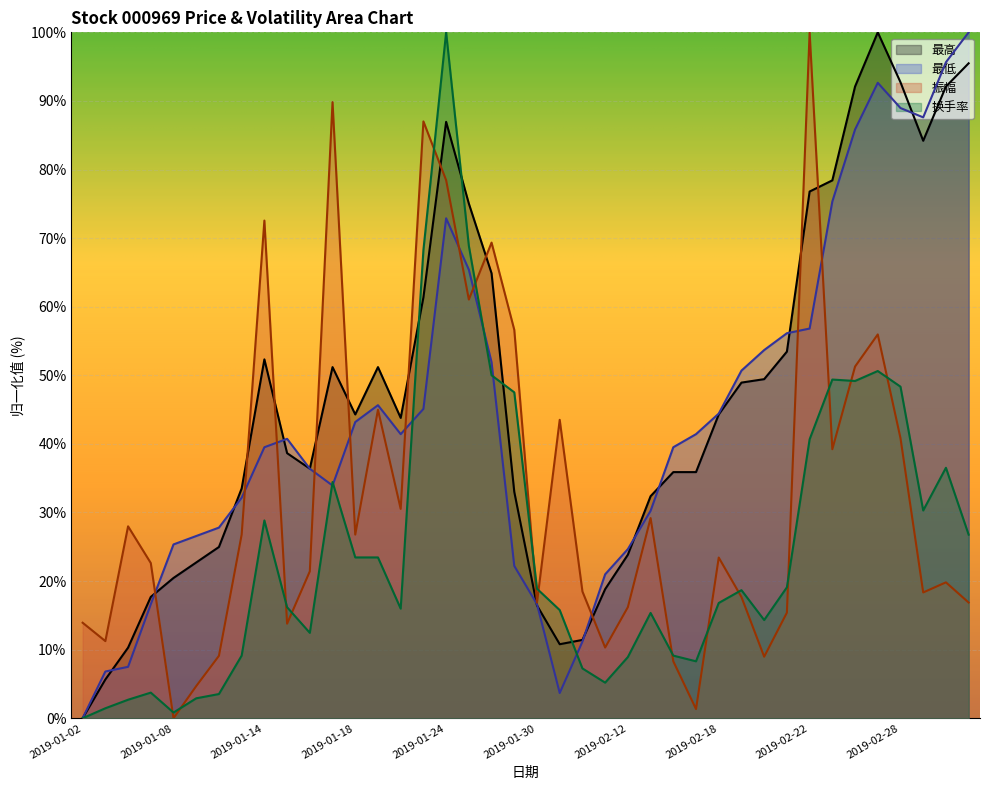

True or false: 最低 and 振幅 cross at least once.

True